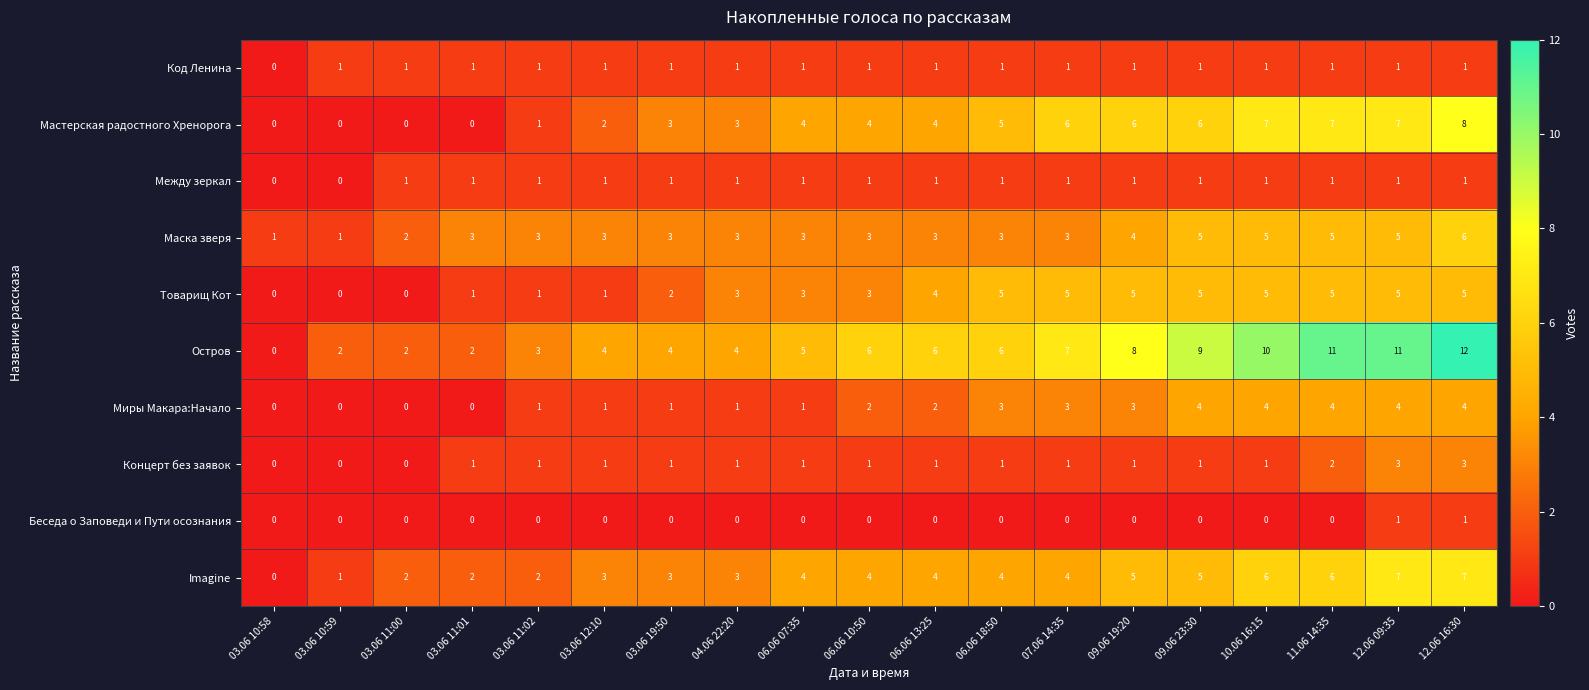

What is the difference between the maximum and minimum values in the Миры Макара:Начало series?

4